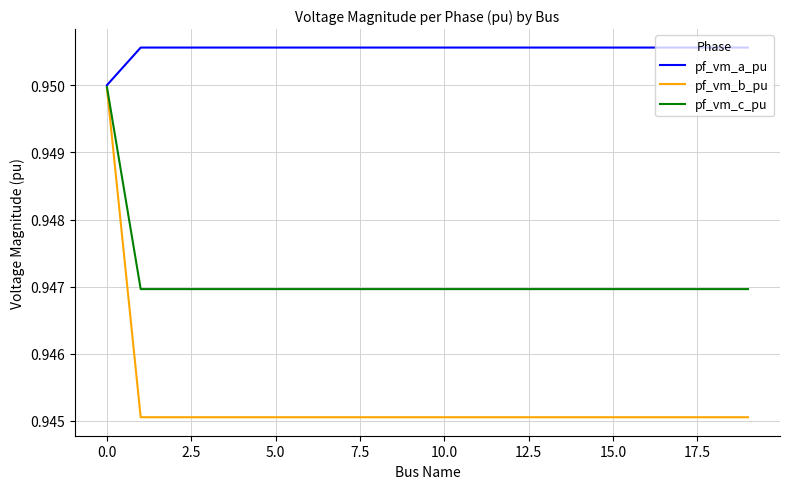

Rank the series by their average value, from highest to lowest.

pf_vm_a_pu, pf_vm_c_pu, pf_vm_b_pu